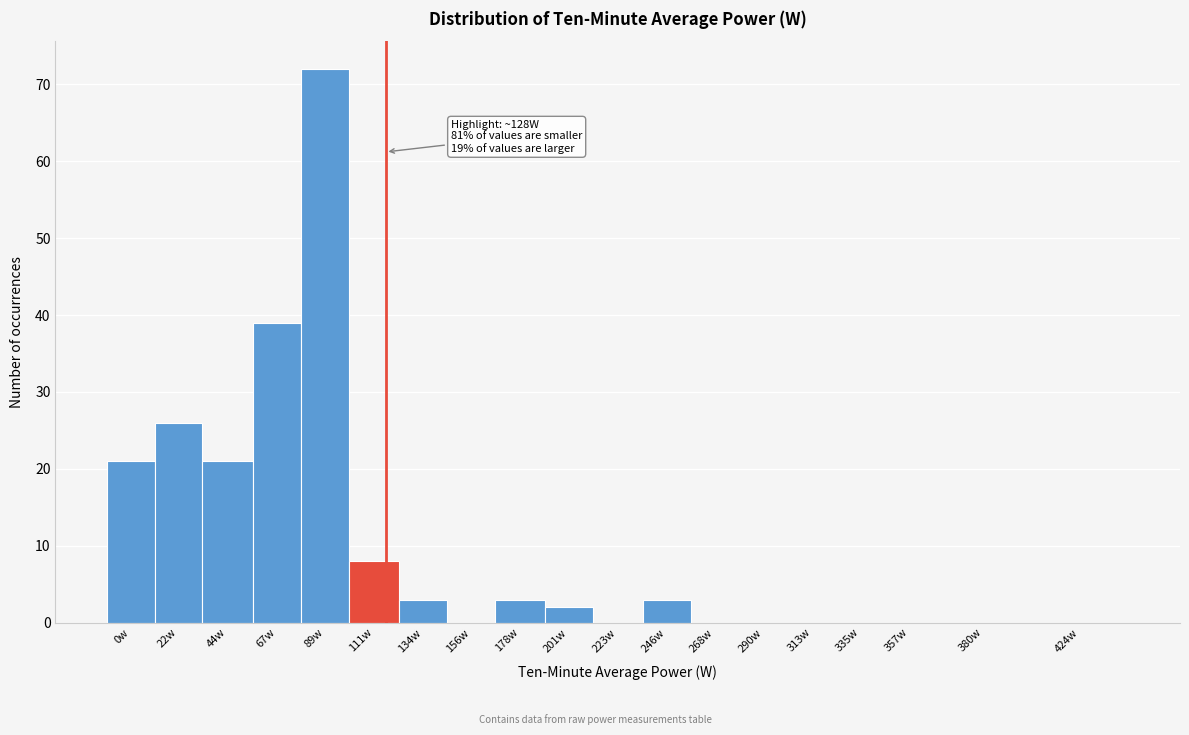

Reading left to right, what are all the values shown in this chart?

0w=21	22w=26	44w=21	67w=39	89w=72	111w=8	134w=3	156w=0	178w=3	201w=2	223w=0	246w=3	268w=0	290w=0	313w=0	335w=0	357w=0	380w=0	424w=0